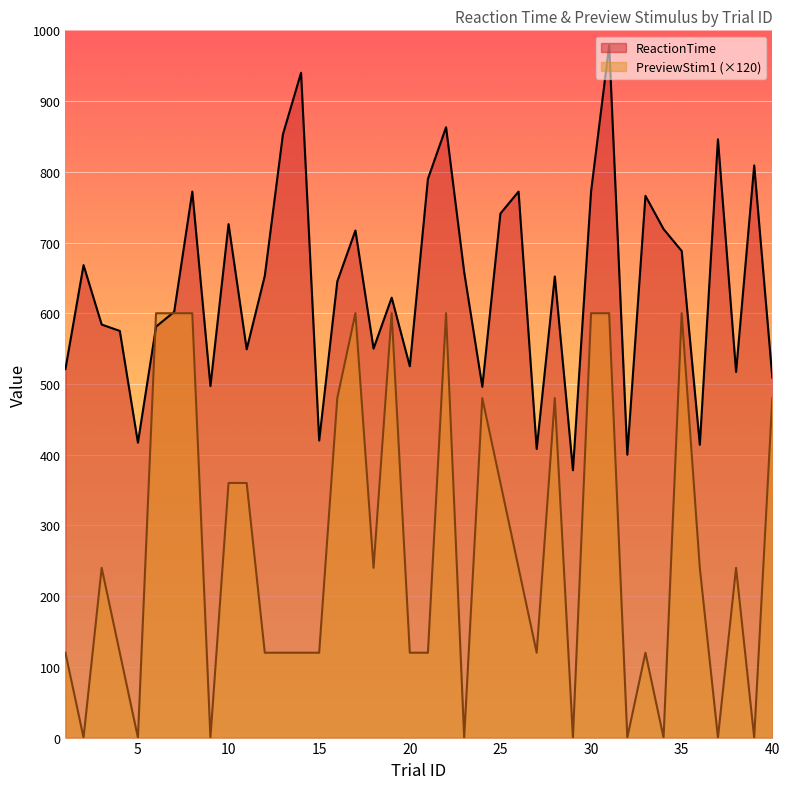

Count the number of data series in this chart.

2